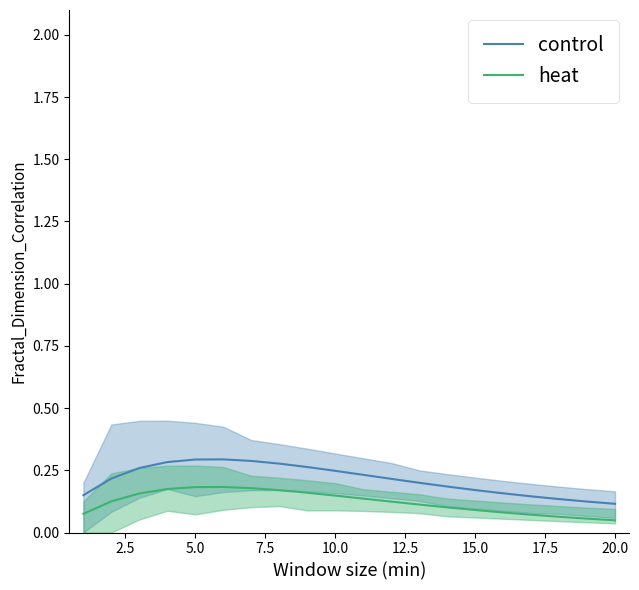

True or false: control and heat intersect in this chart.

False